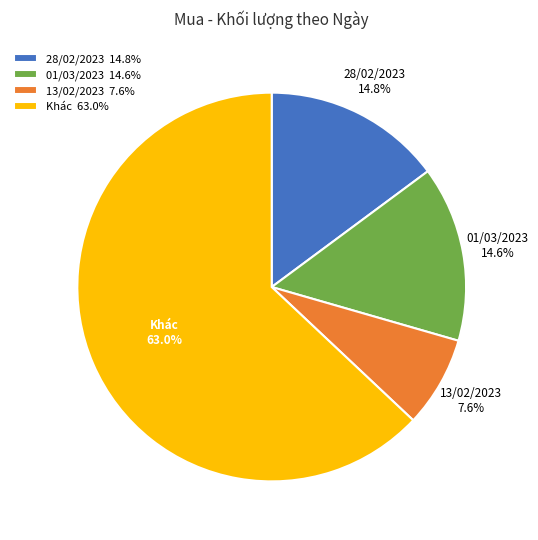

Which slice is the largest?

Khác 63.0%